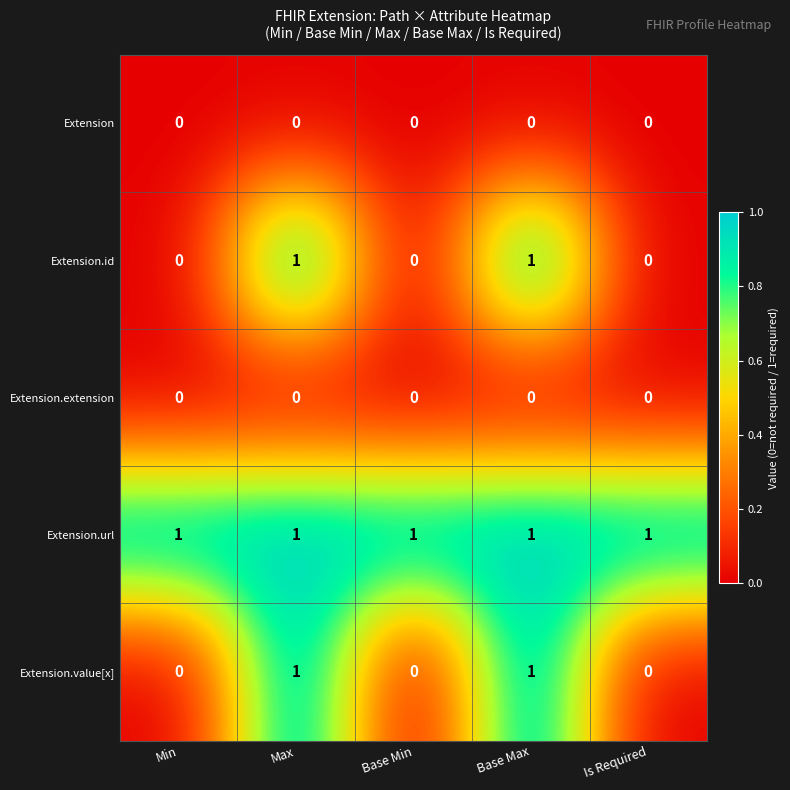

At how many categories does at least one series exceed 0?

5